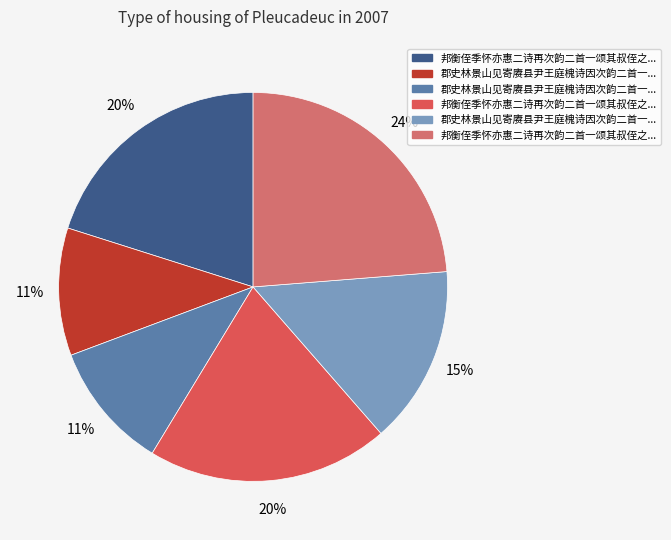

Does any single category account for the majority?

No